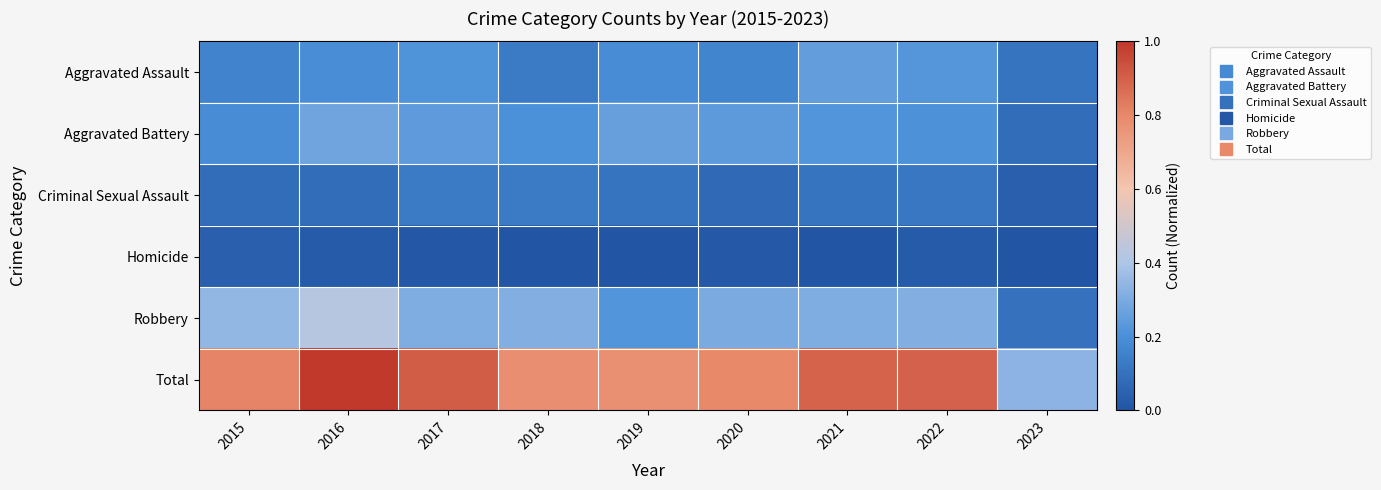

Which series has the largest total across all categories?

Total